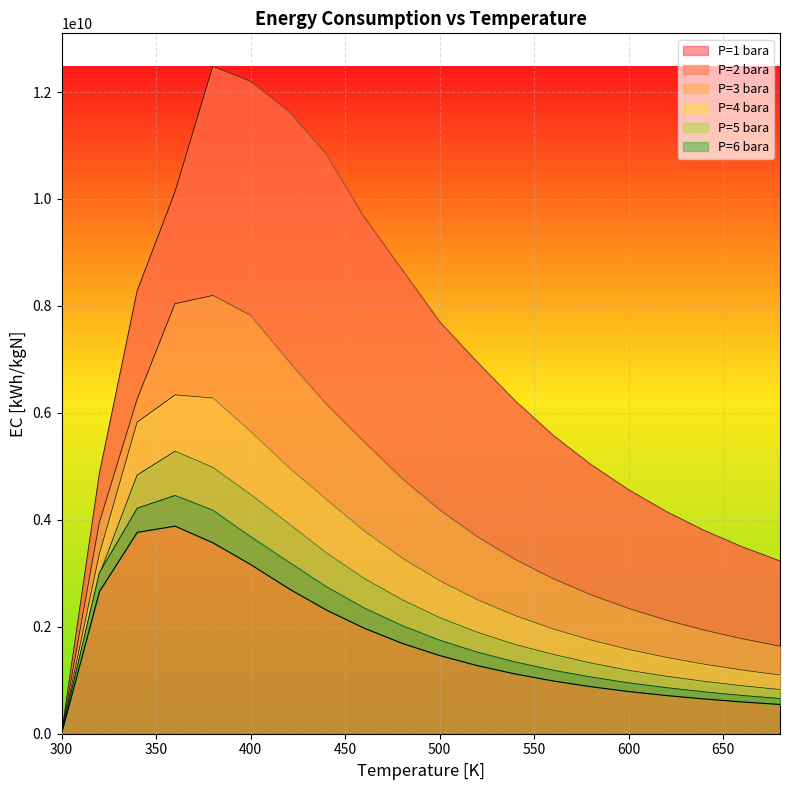

At which label does P=1 bara reach its peak?

380